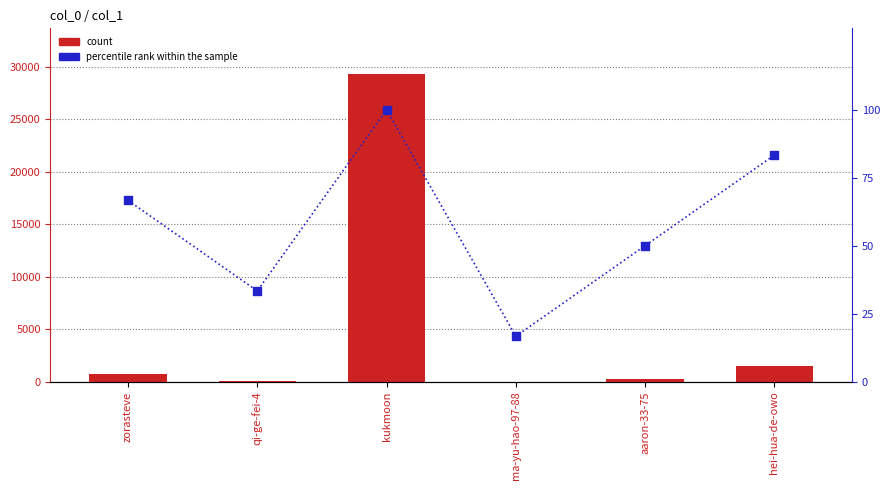

Is the value of percentile rank within the sample at zorasteve greater than the value of count at aaron-33-75?

No